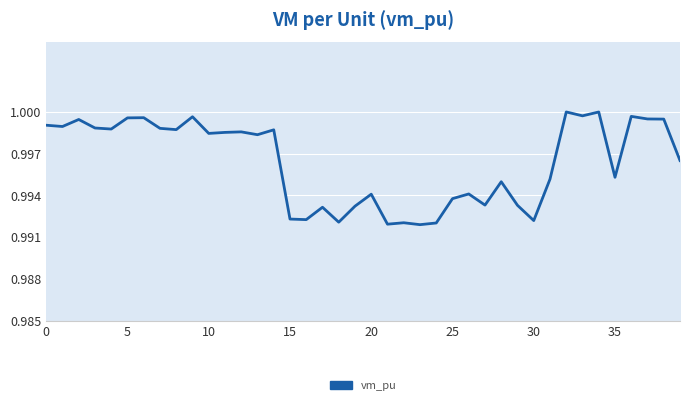

How many points are higher than both their immediate neighbors (excluding endpoints)?

13